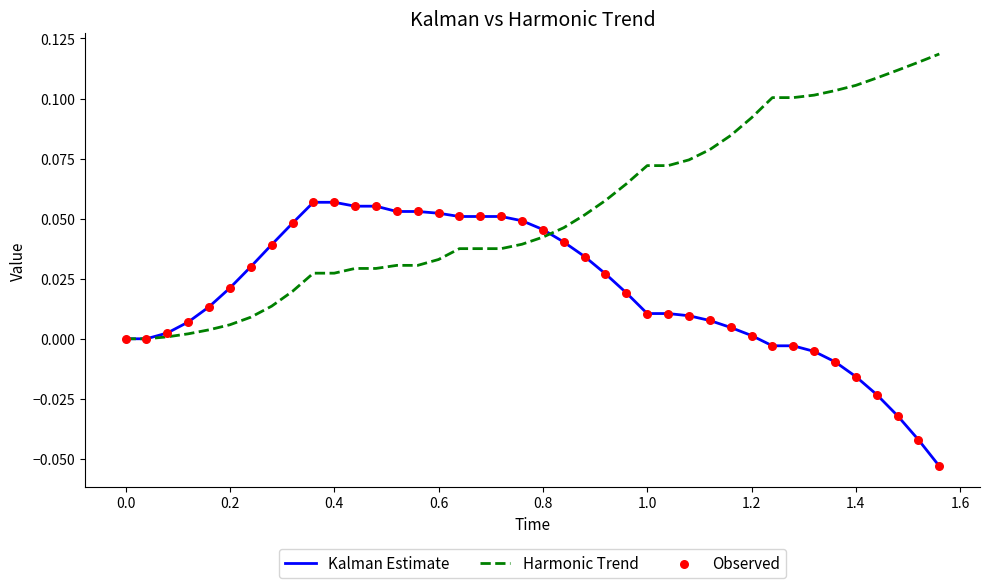

Which series has the largest total across all categories?

Harmonic Trend